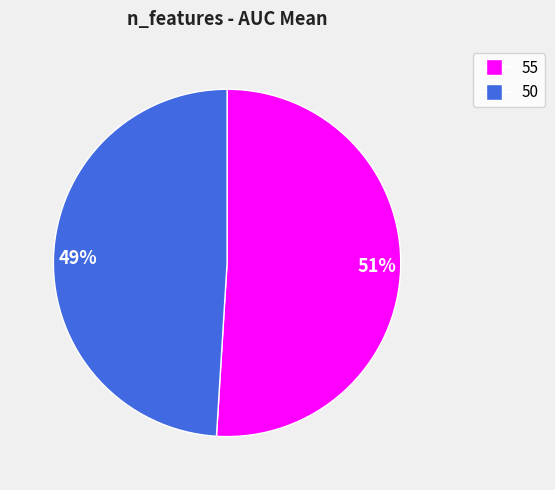

To the nearest percent, what portion does 49% represent?

49%